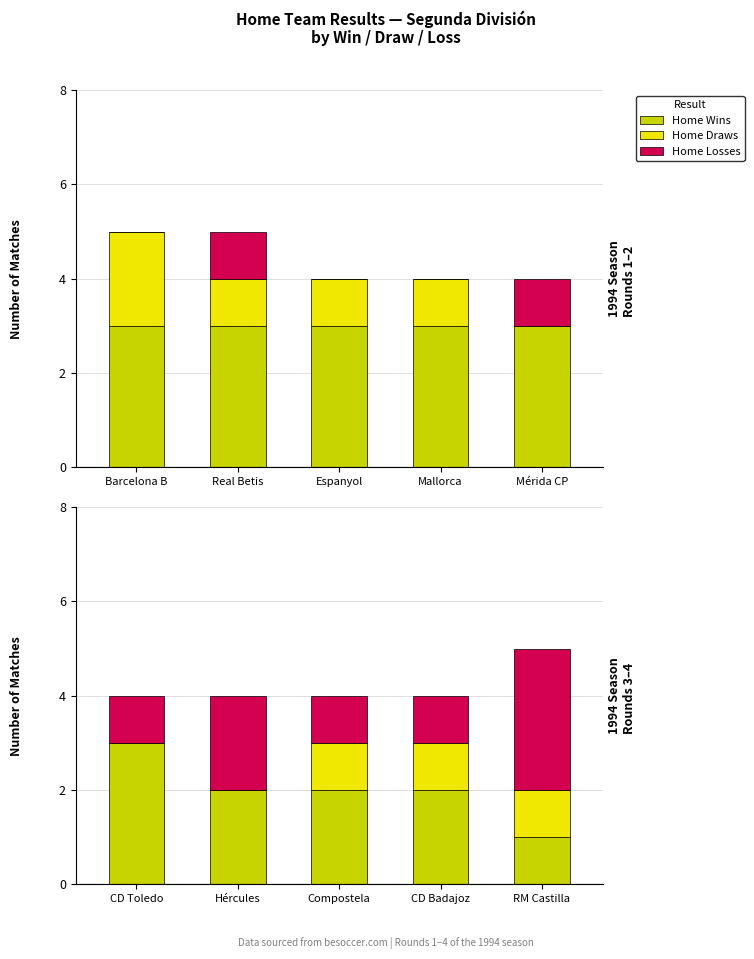

What is the difference between the highest and lowest values at Hércules?

2